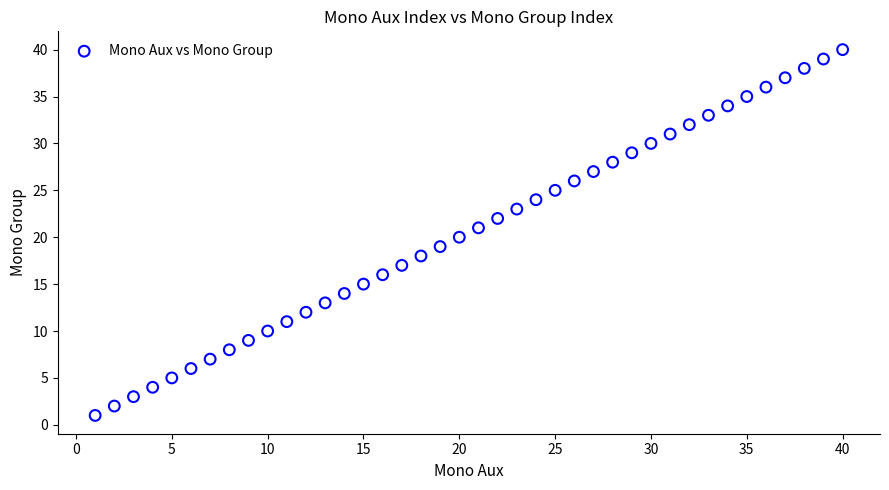

What is the range of Y values (max minus min)?

39